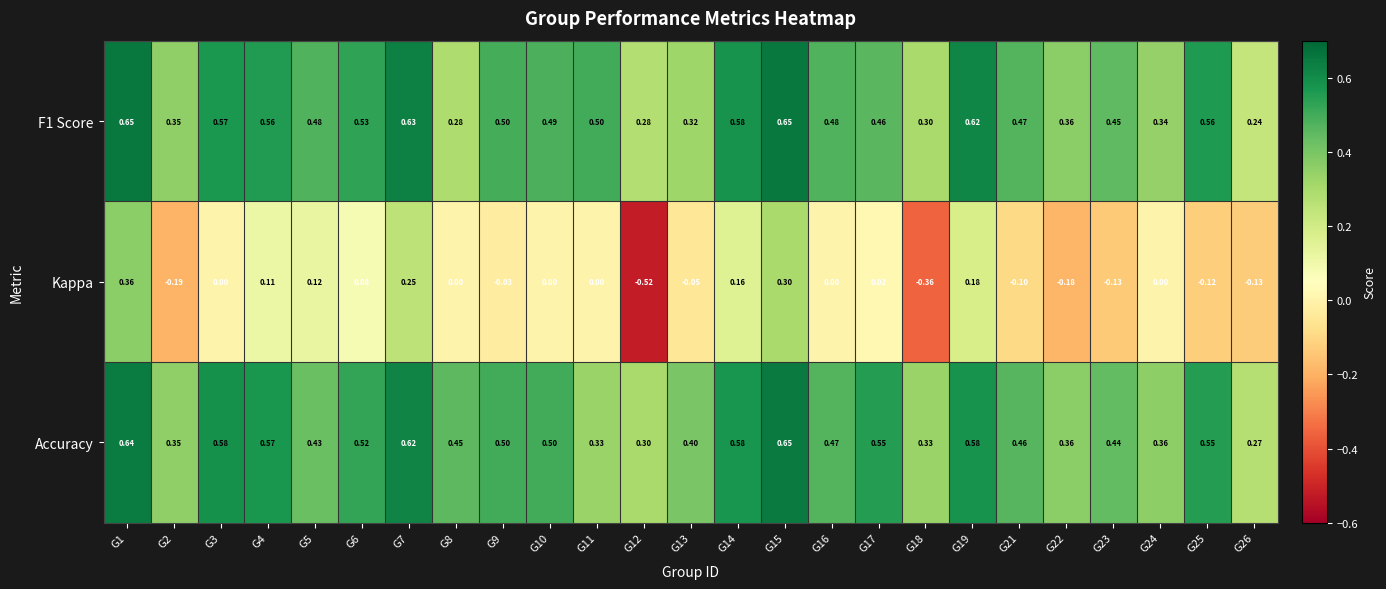

At which category is the sum across all series the highest?

G1